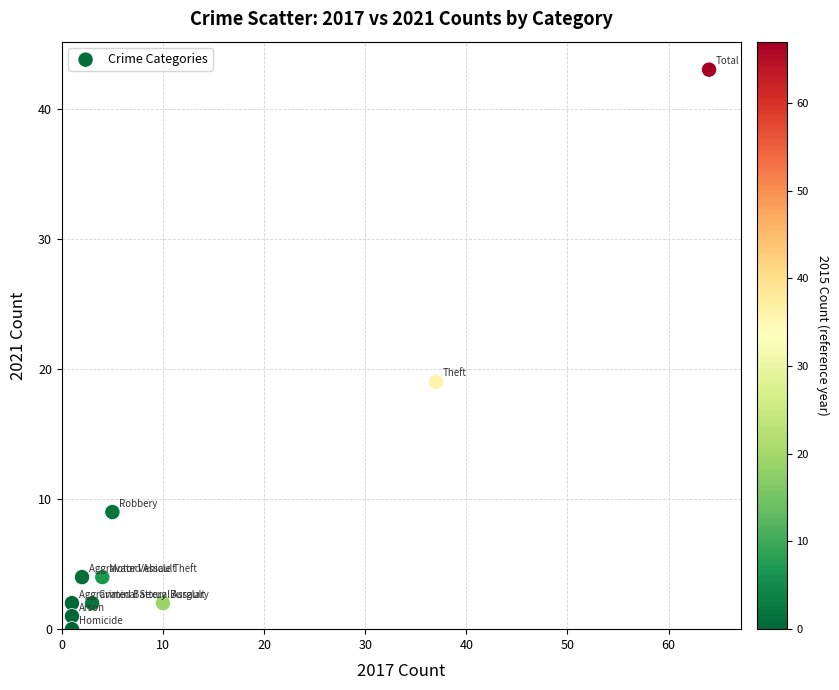

What is the range of Y values (max minus min)?

43